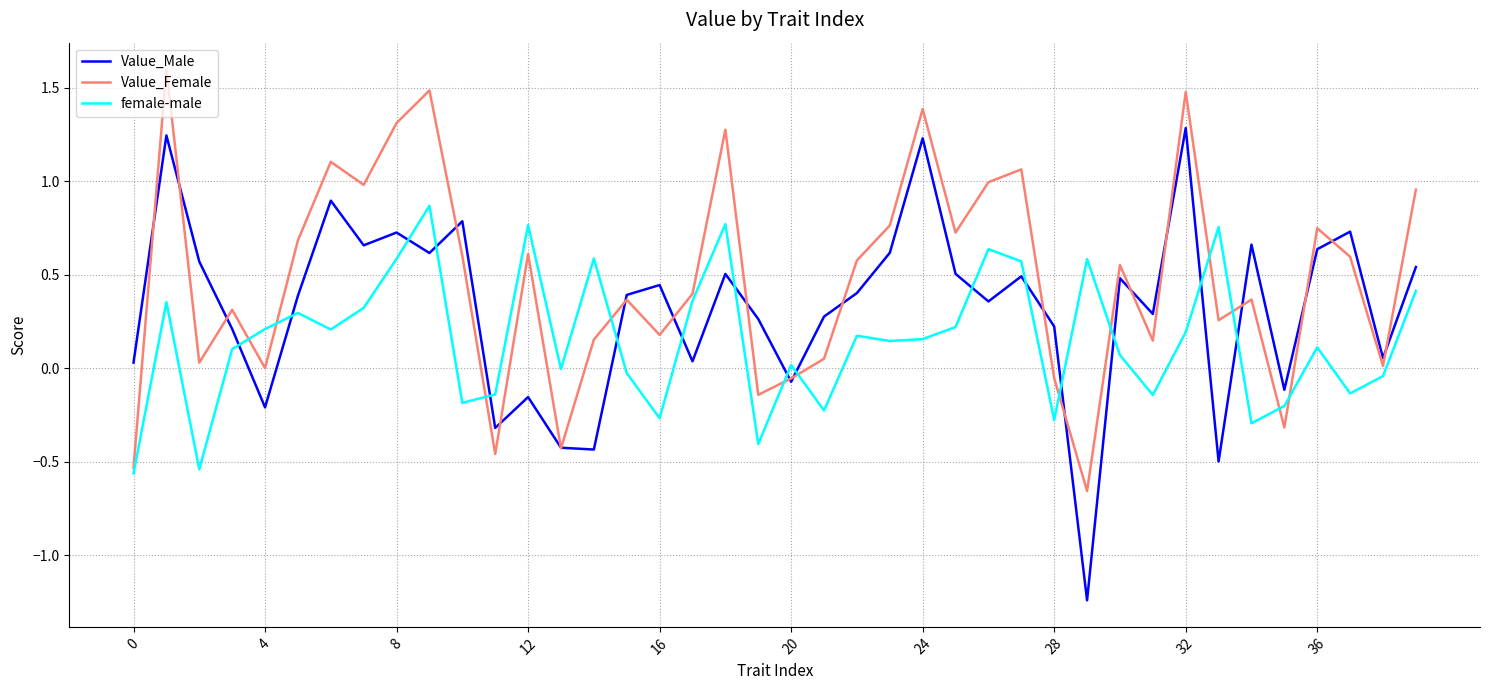

What is the highest value of the Value_Male series?

1.3